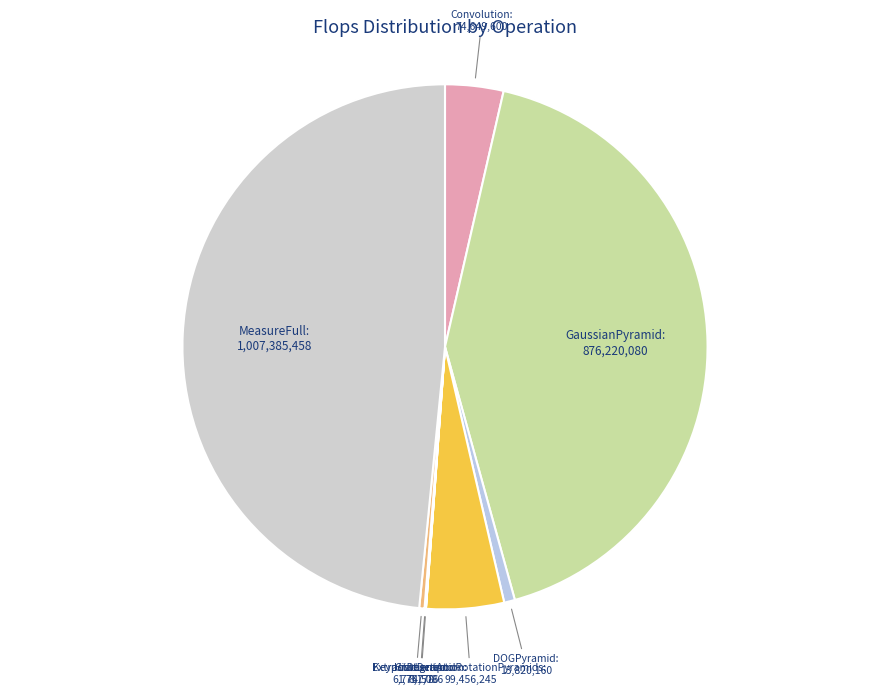

What is the ratio of the value at ExtractDescriptor to the value at DOGPyramid?

0.5